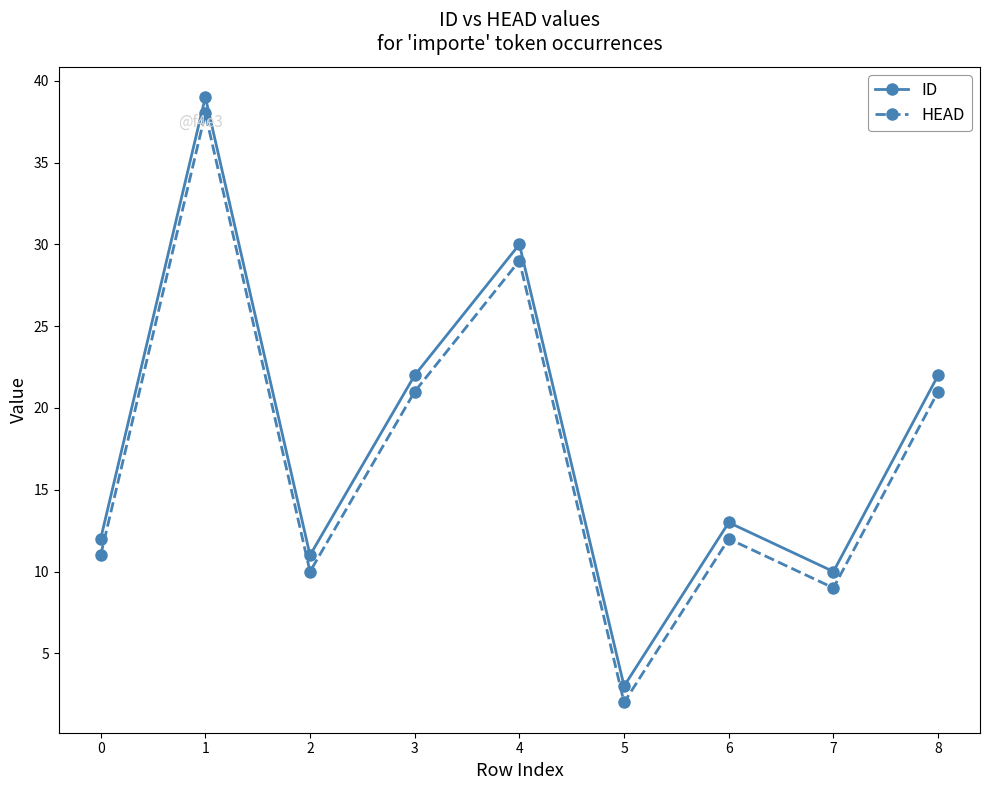

What is the minimum value for ID?

3